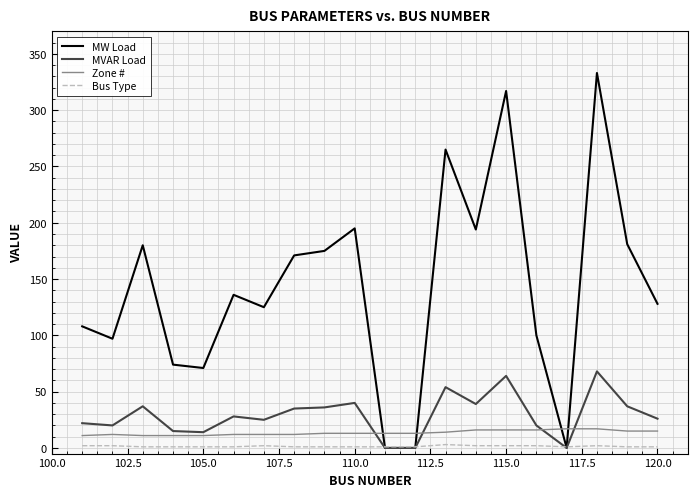

True or false: Zone # and Bus Type intersect in this chart.

False